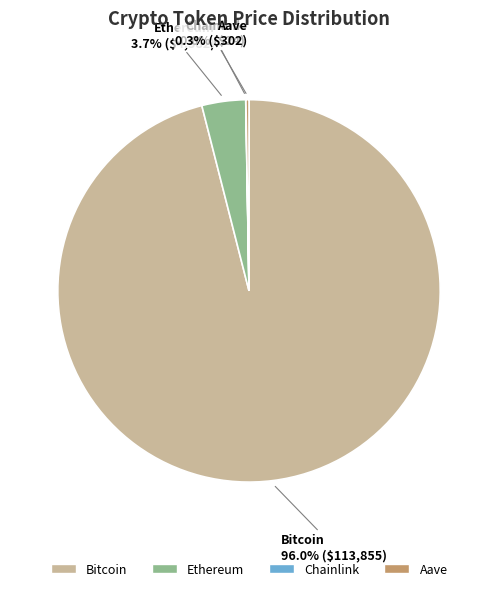

To the nearest percent, what is the difference between the largest and smallest slice percentages?

96%